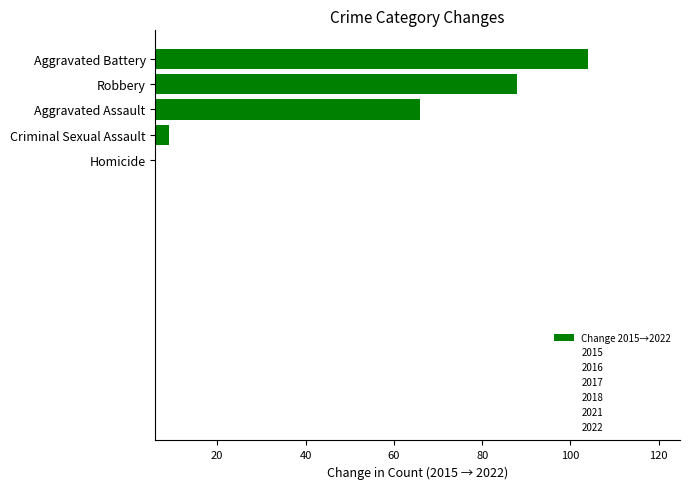

What is the difference between the values at Aggravated Battery and Robbery?

16